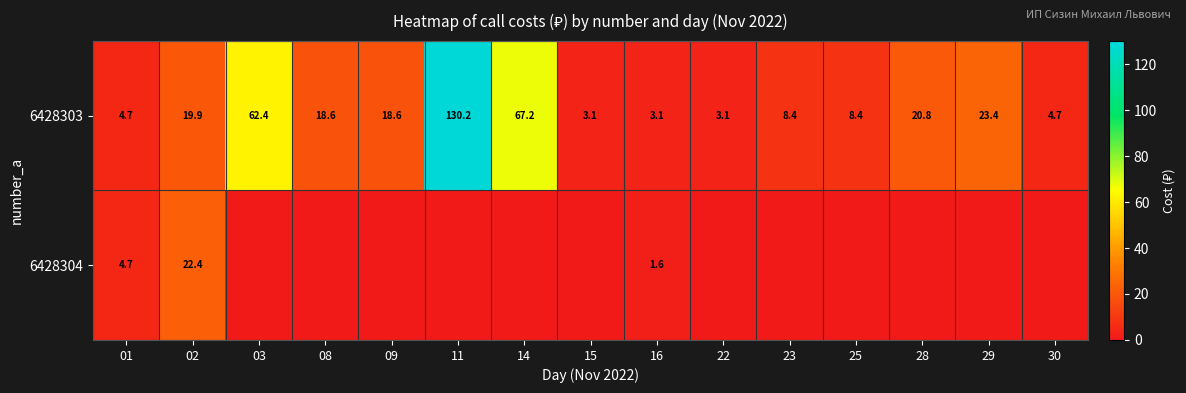

The 6428303 series shows 11.5 at 25. True or false?

False